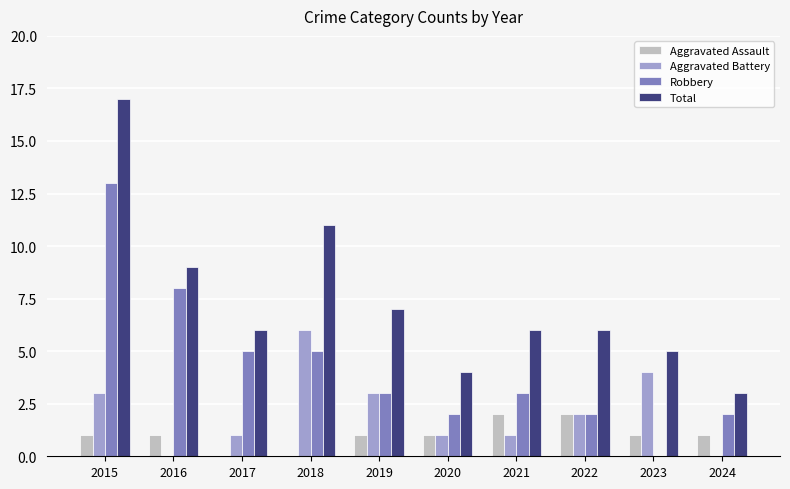

What is the maximum value for Total?

17